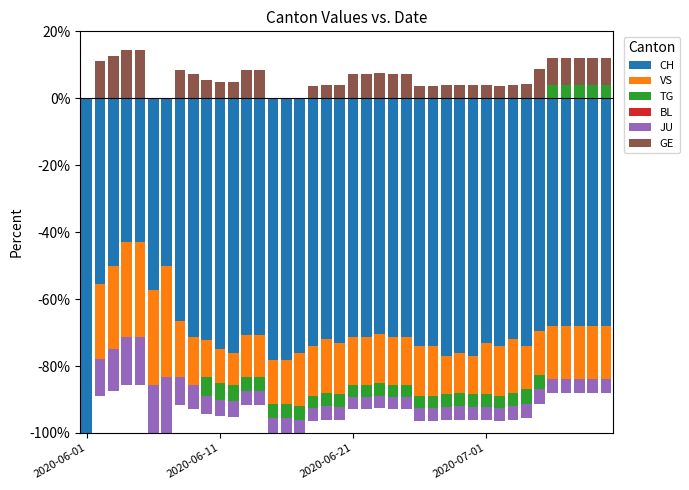

Is the value of CH at 35 greater than the value of BL at 38?

No